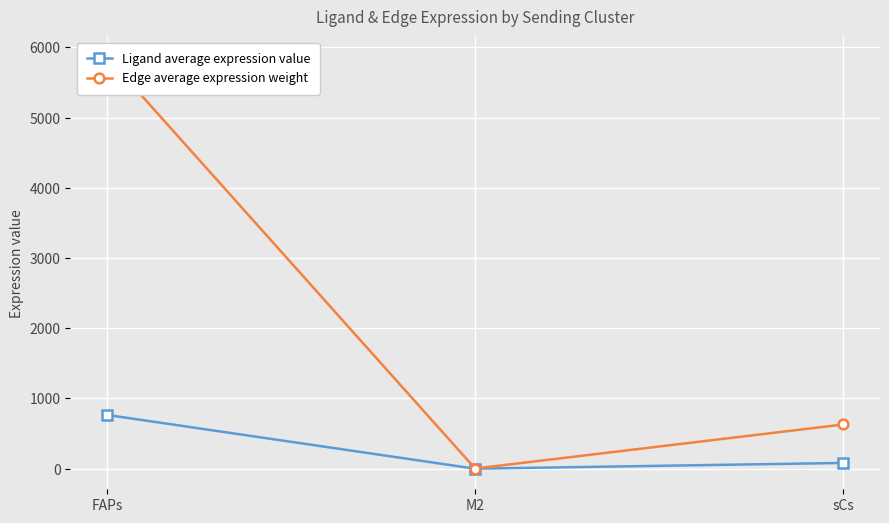

At FAPs, list the series in order from smallest to largest.

Ligand average expression value, Edge average expression weight